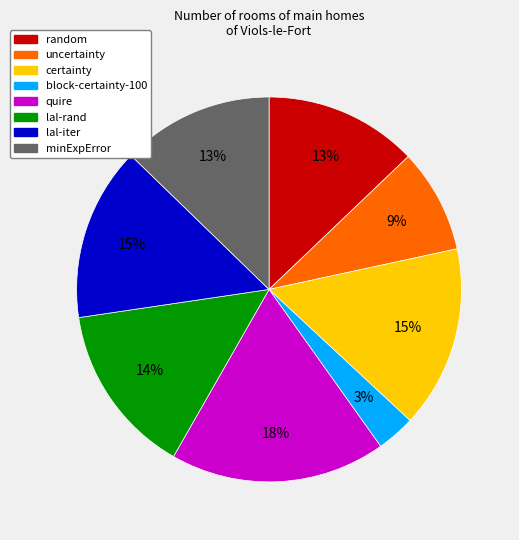

To the nearest percent, what portion does lal-rand represent?

14%